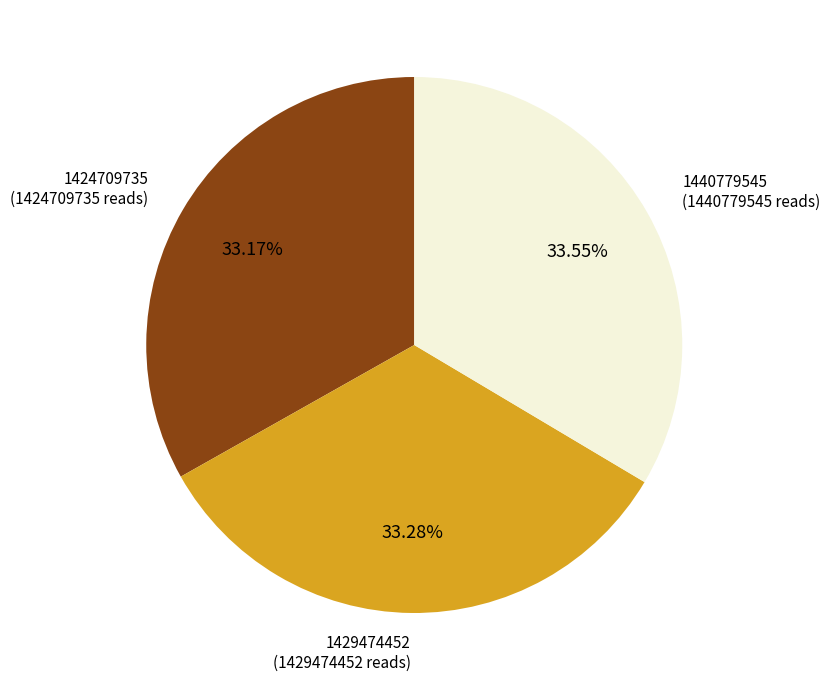

Does any single category account for the majority?

No